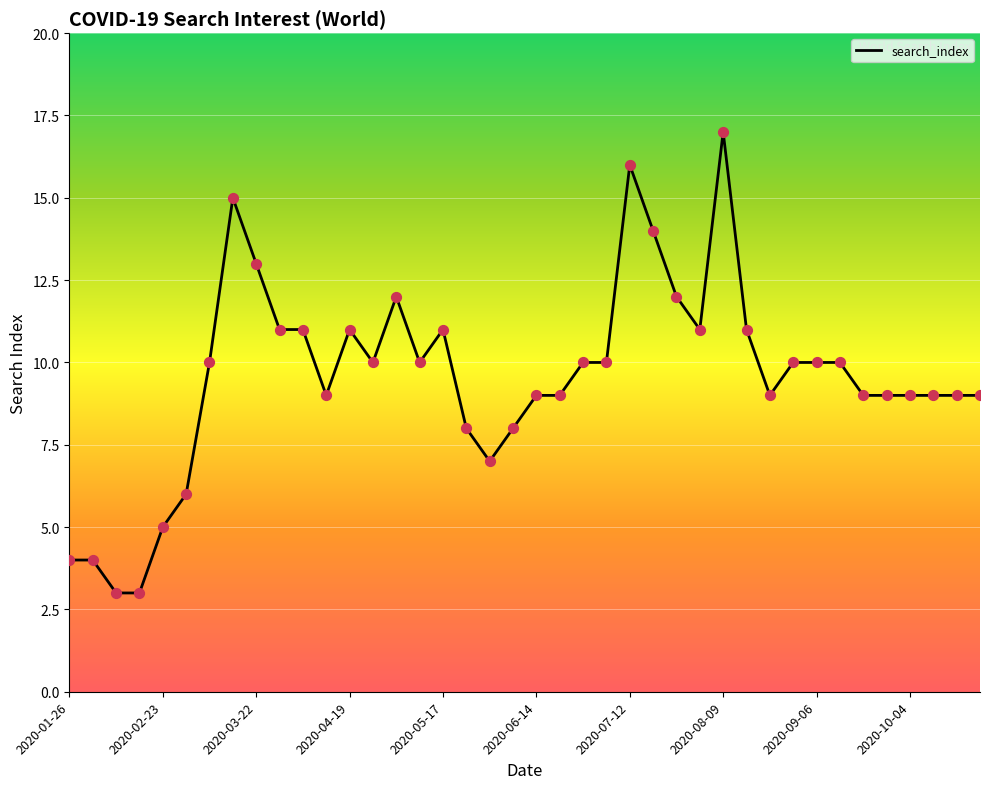

What is the difference between the maximum and minimum values?

14